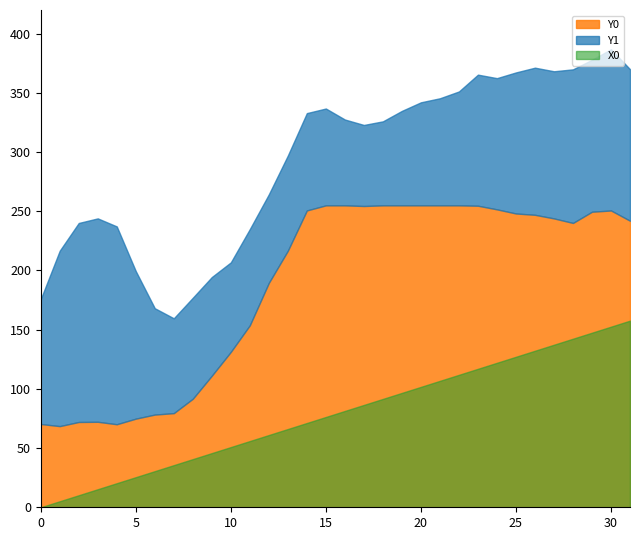

The value of Y0 at 29 is 83.3. True or false?

False